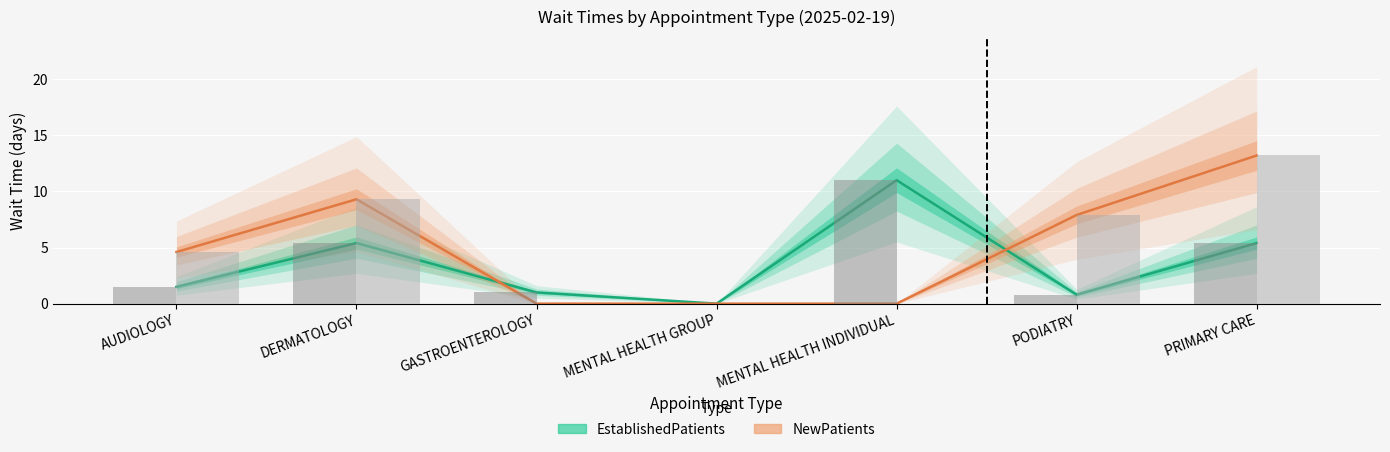

What is the label of the 2nd bar from the left?

DERMATOLOGY